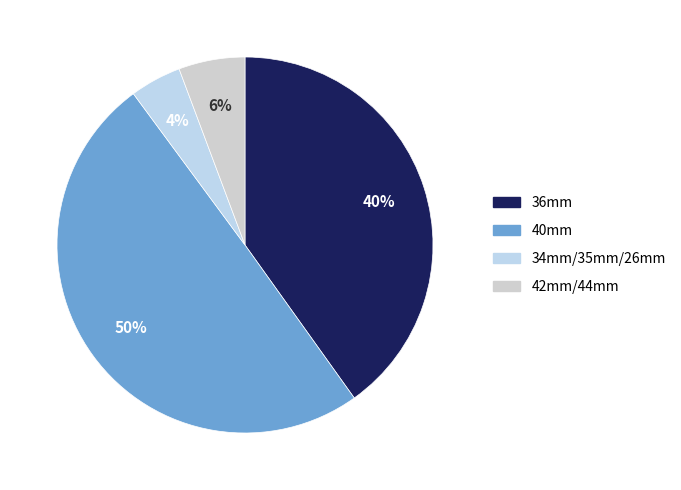

Count the number of slices in the pie.

4